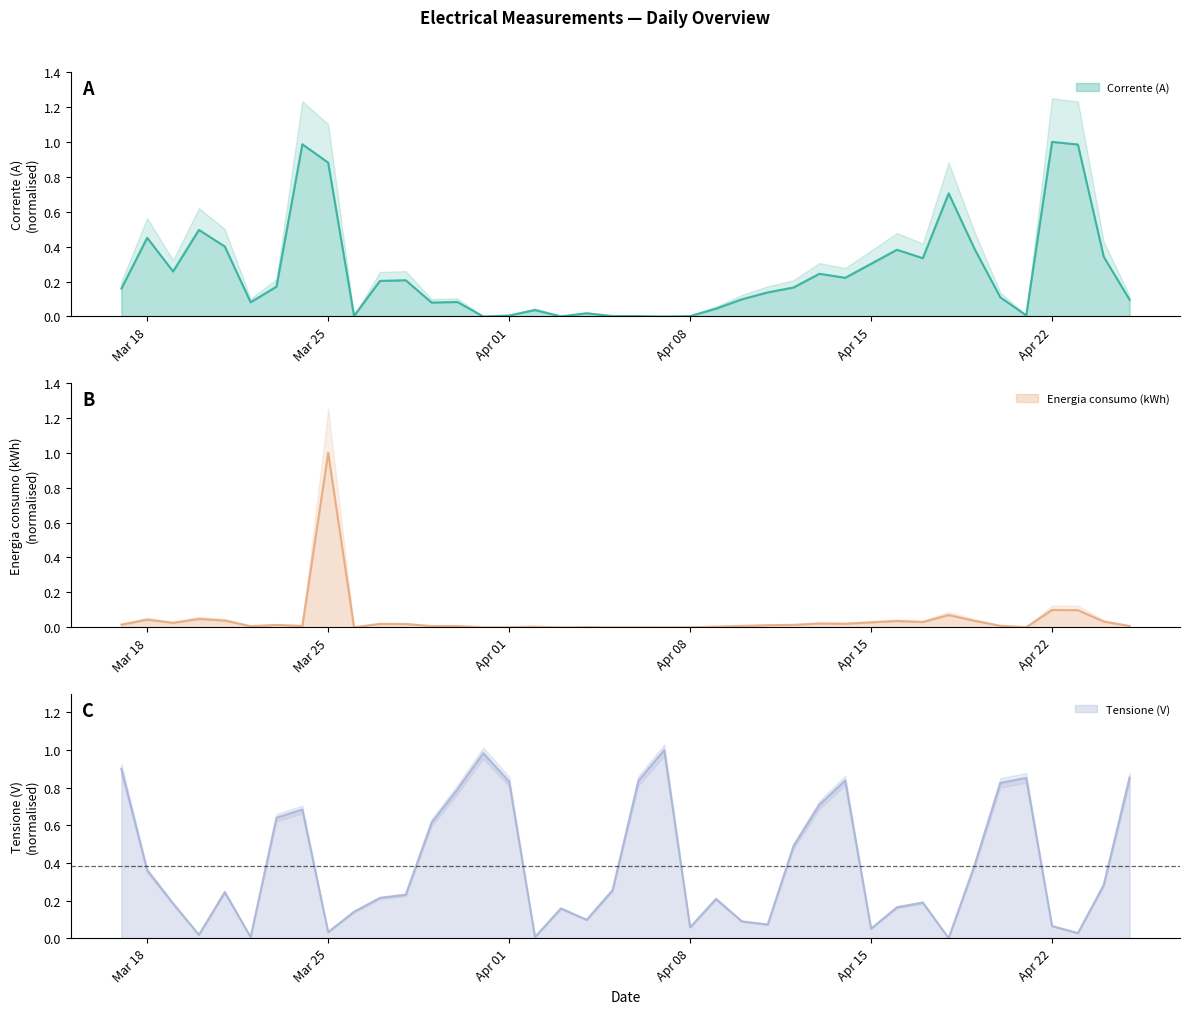

What are all the series names shown in the legend?

Corrente (A), Energia consumo (kWh), Tensione (V)